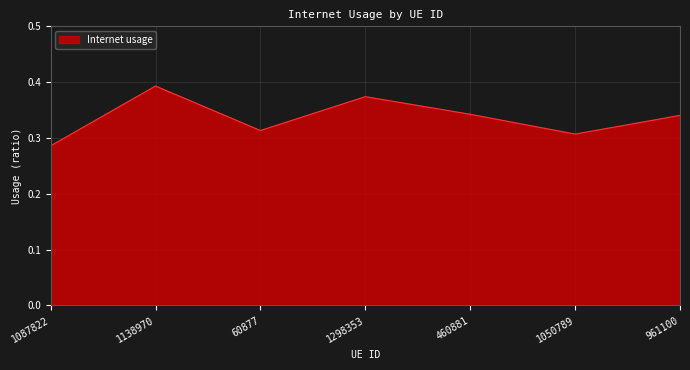

Which category has the lowest value across all series?

1087822